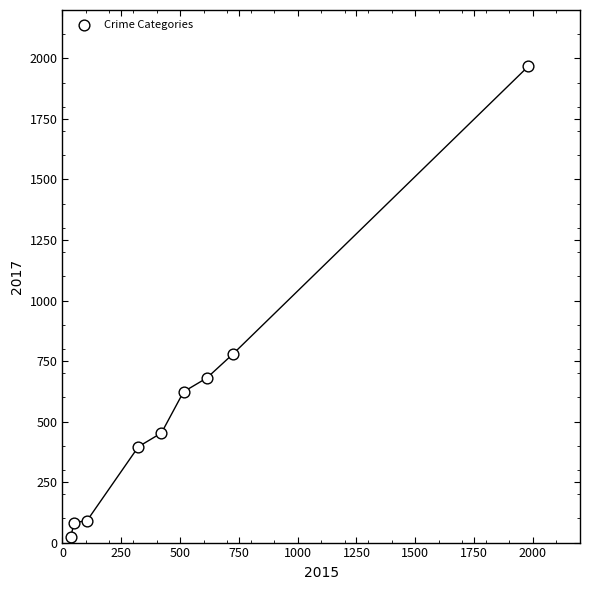

What is the average Y value?

566